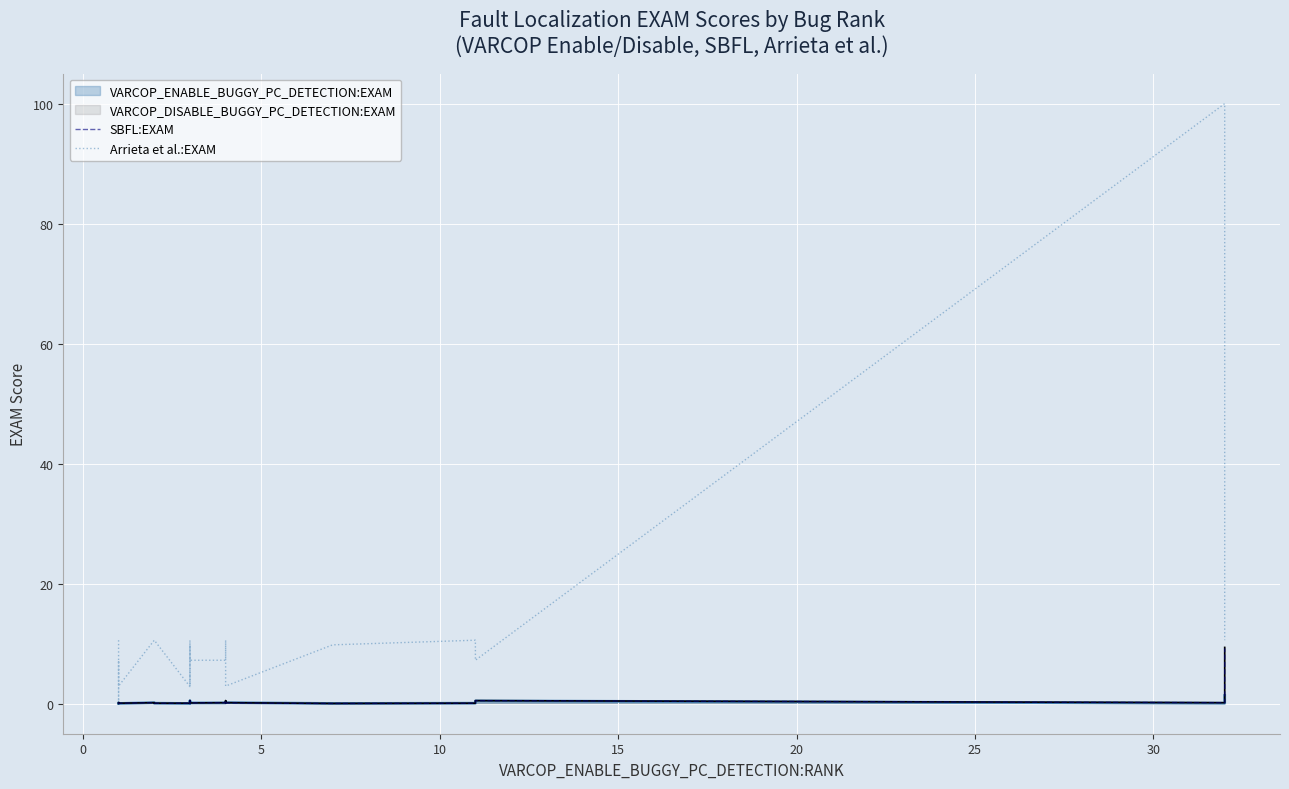

Count the number of categories in the chart.

27